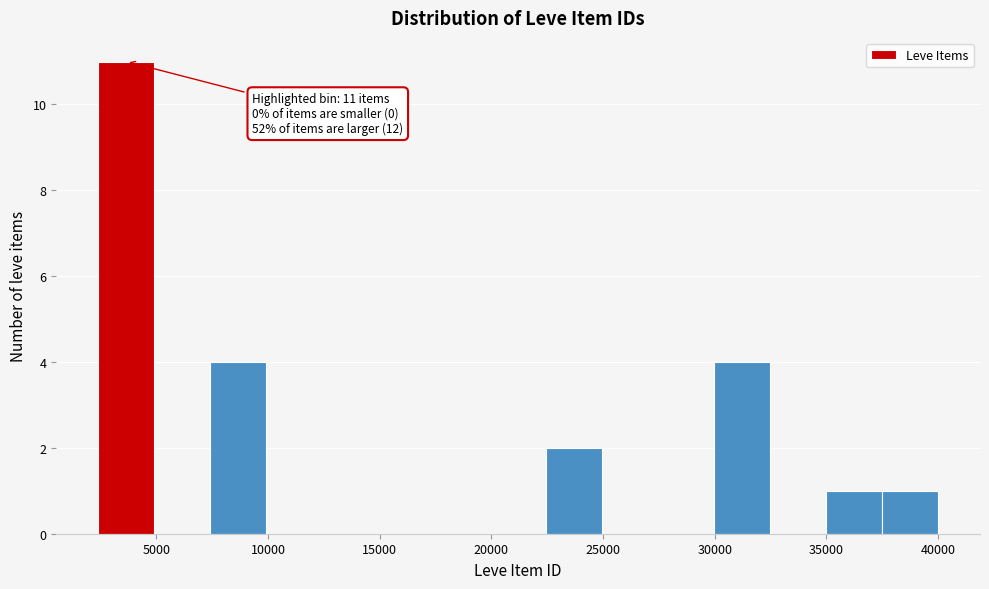

Which range on the x-axis has the tallest bar?

2500 to 5000